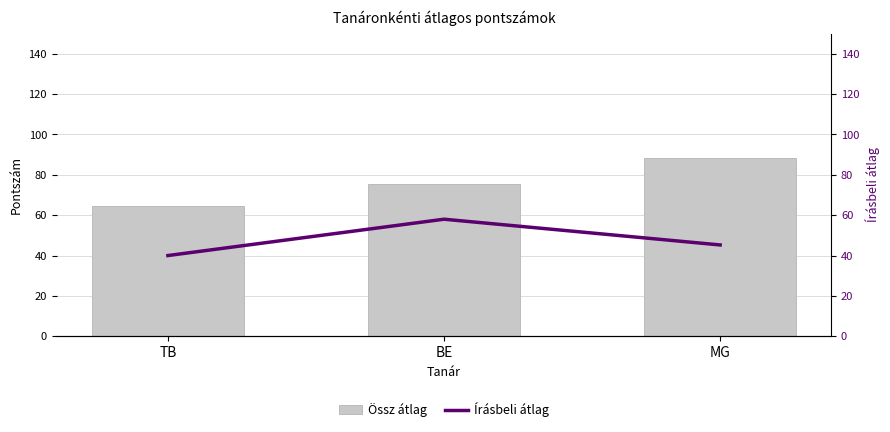

Reading left to right, extract all data points from this chart.

Össz átlag: 64.6	75.6	88.2
Írásbeli átlag: 40.0	58.0	45.2